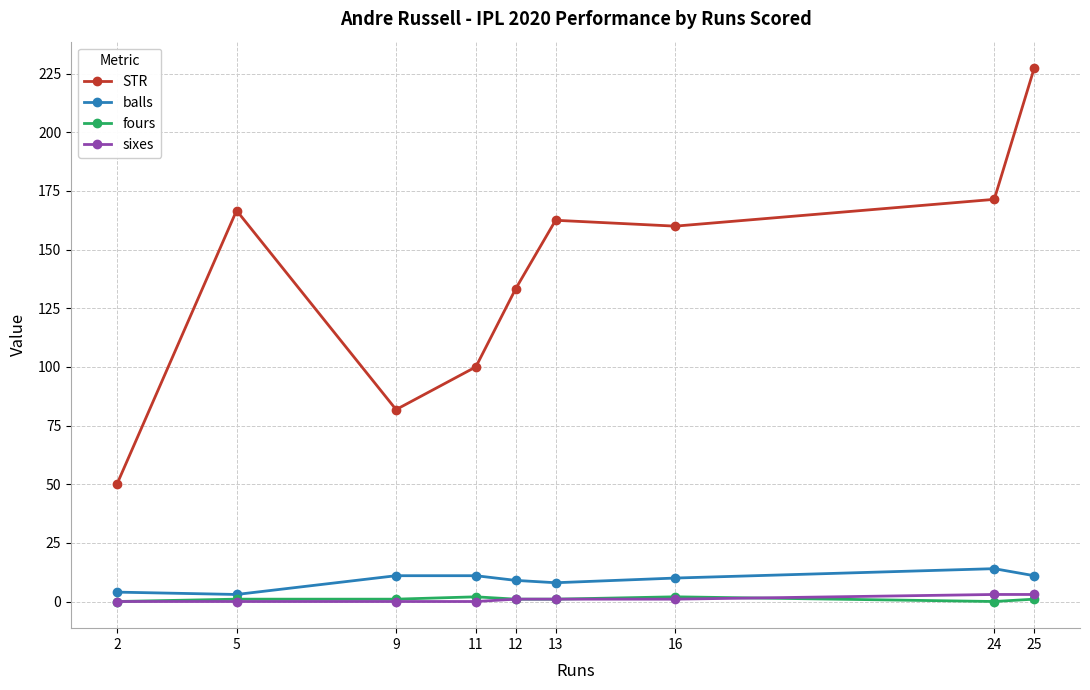

What is the sum of the fours values at 16 and 5?

3.0